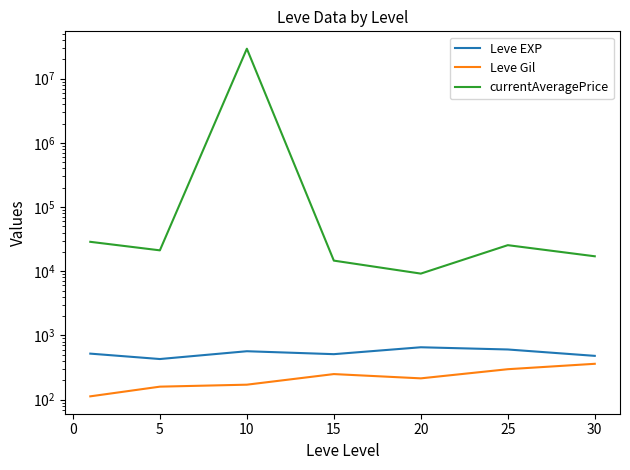

In currentAveragePrice, how many points are higher than both neighbors (excluding endpoints)?

2